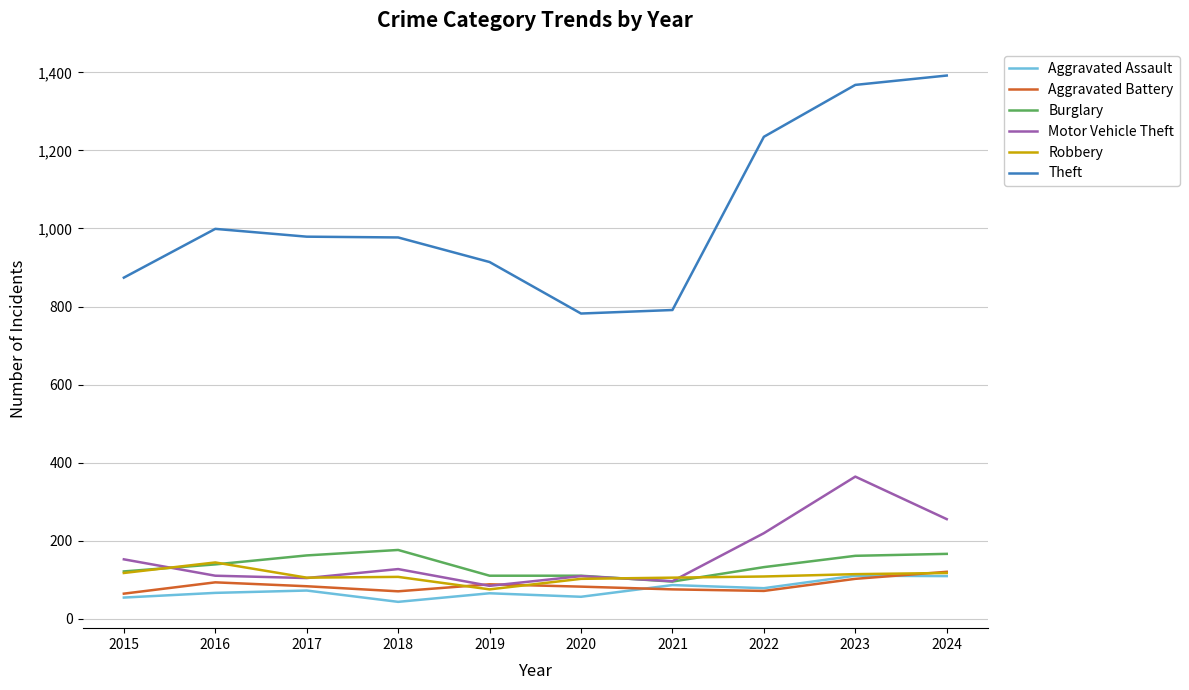

Which series has the largest total across all categories?

Theft